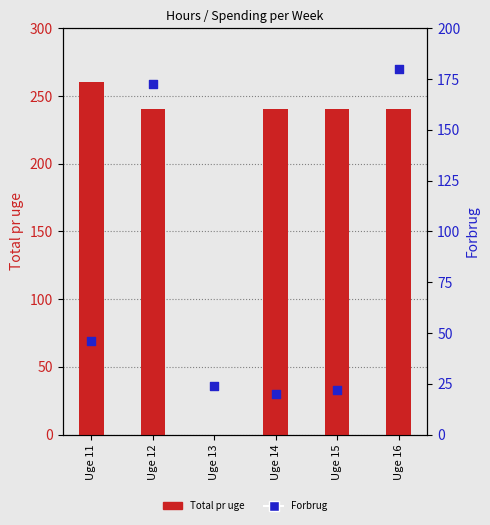

Which series contains the lowest Y value?

Total pr uge